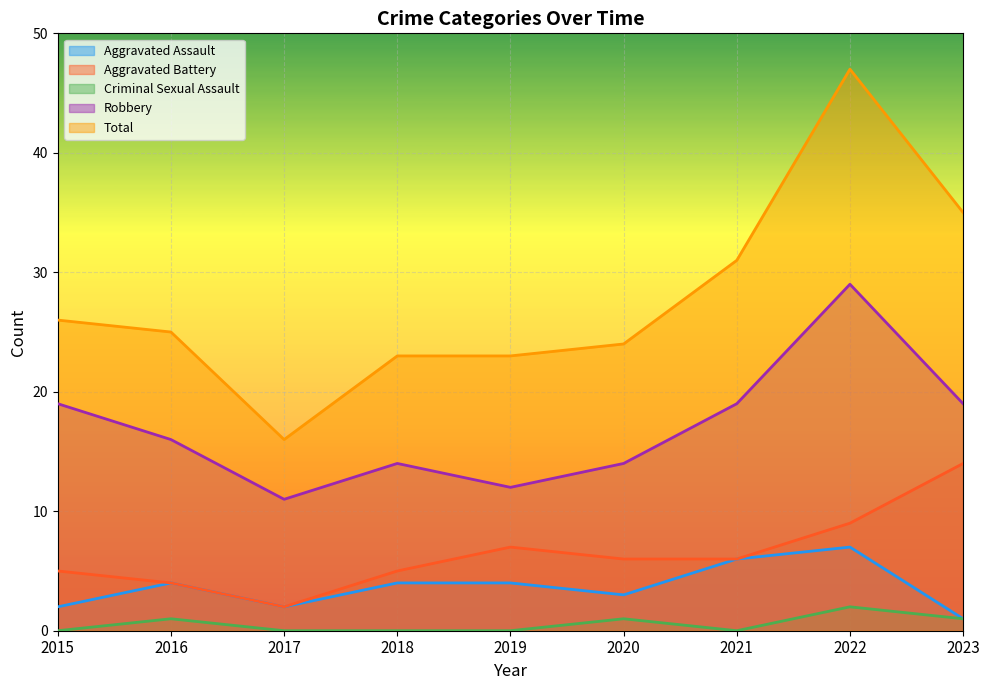

Rank the series at 2018 from lowest to highest value.

Criminal Sexual Assault, Aggravated Assault, Aggravated Battery, Robbery, Total